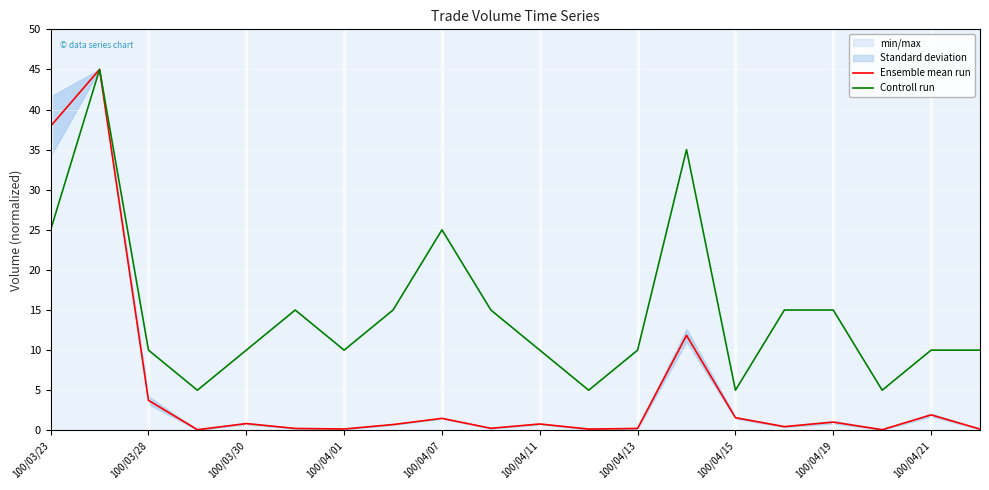

How many categories are shown in the chart?

20